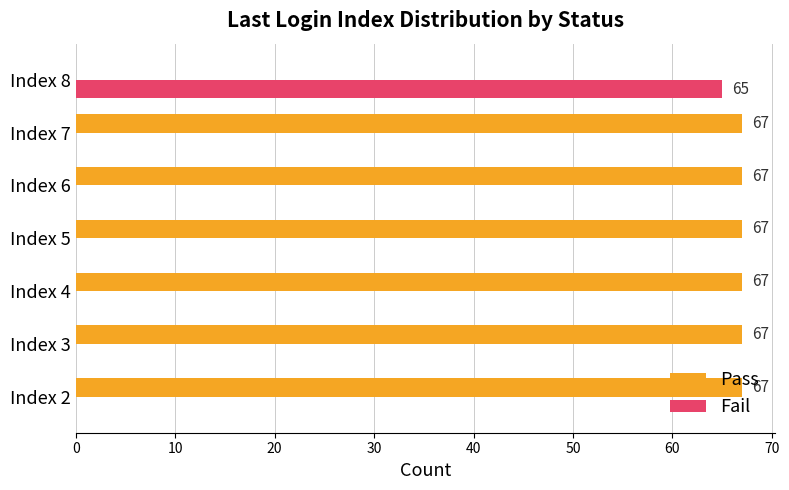

Is it true that Fail equals 65 at Index 8?

True